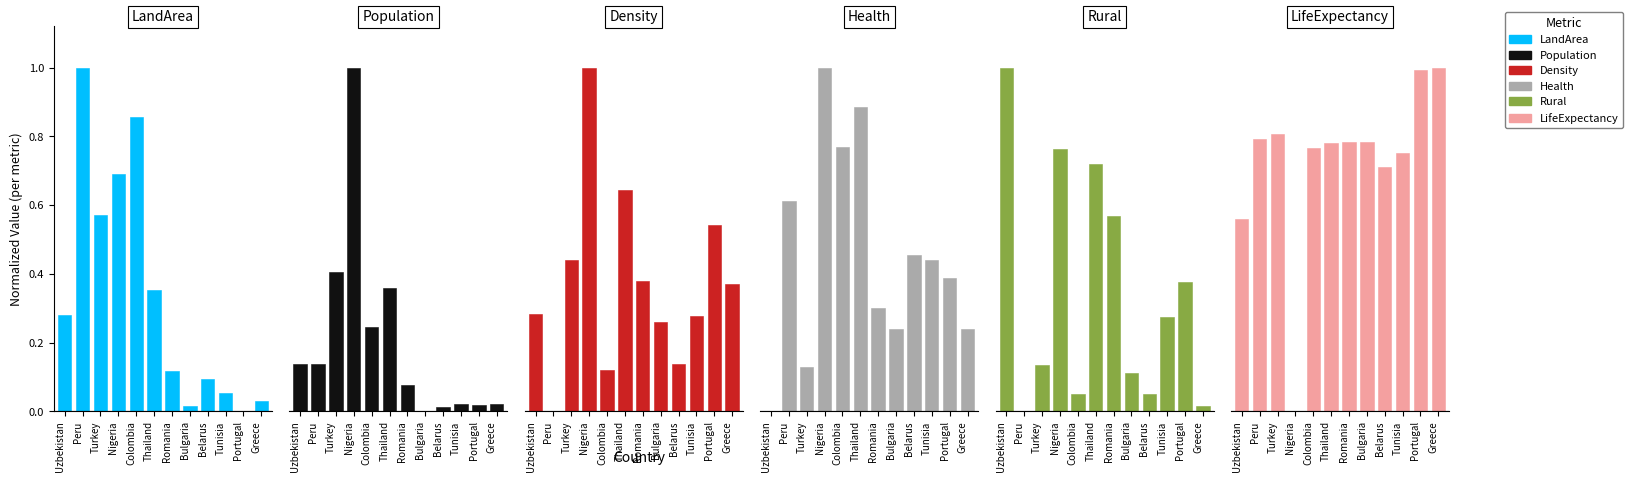

What is the sum of all Rural values?

4.1